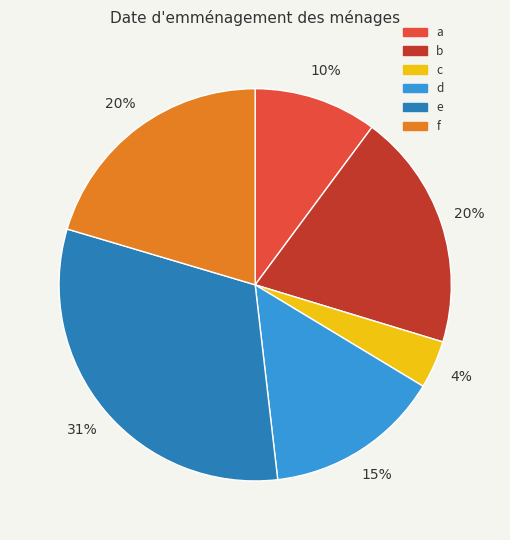

How many segments does this pie chart have?

6